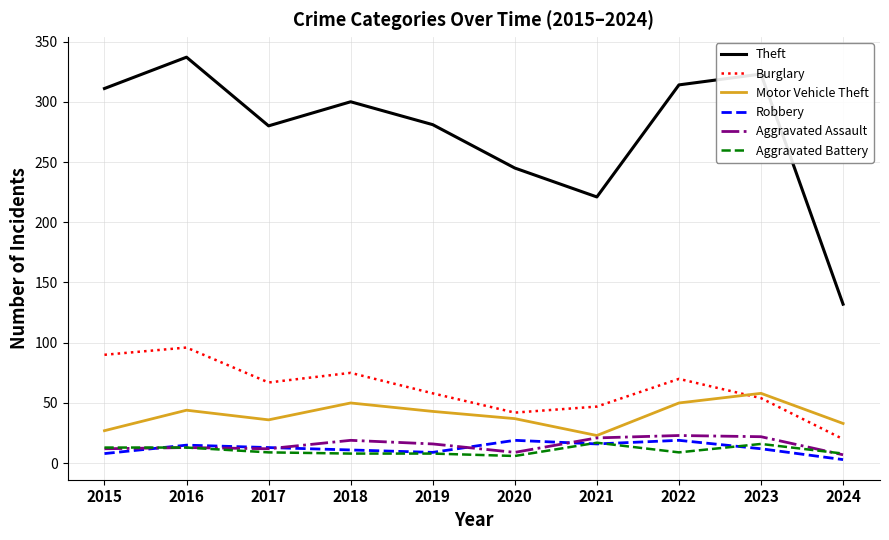

Which category has the highest value in the Burglary series?

2016